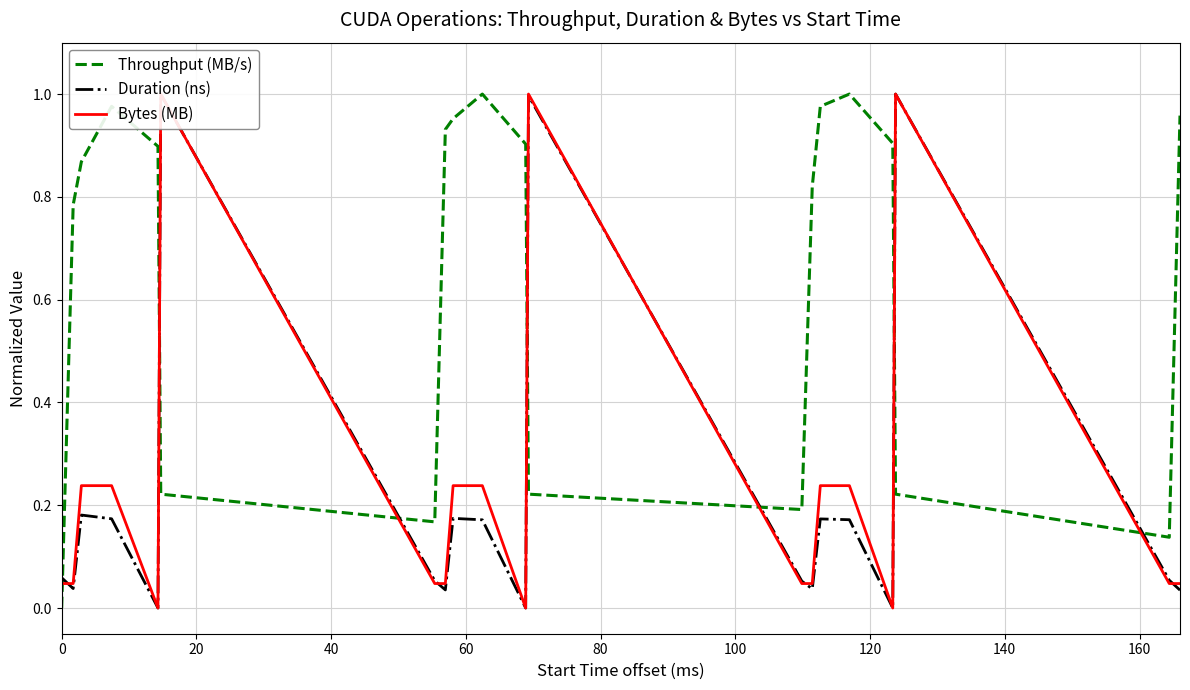

What is the total value across all series at 0?

0.1